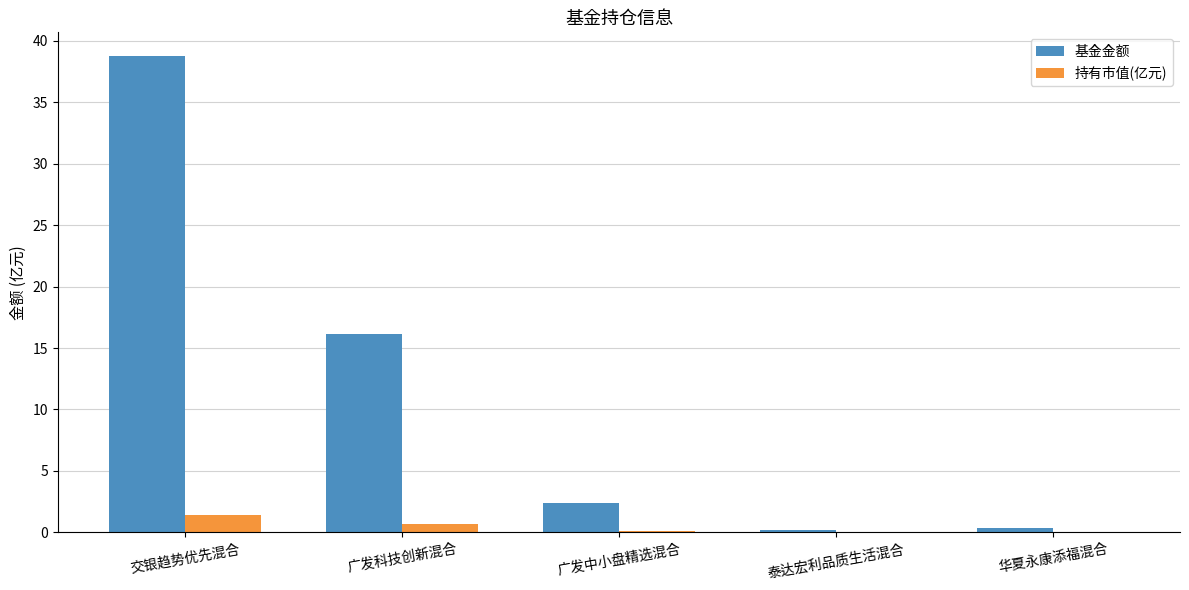

Which series has the largest total across all categories?

基金金额